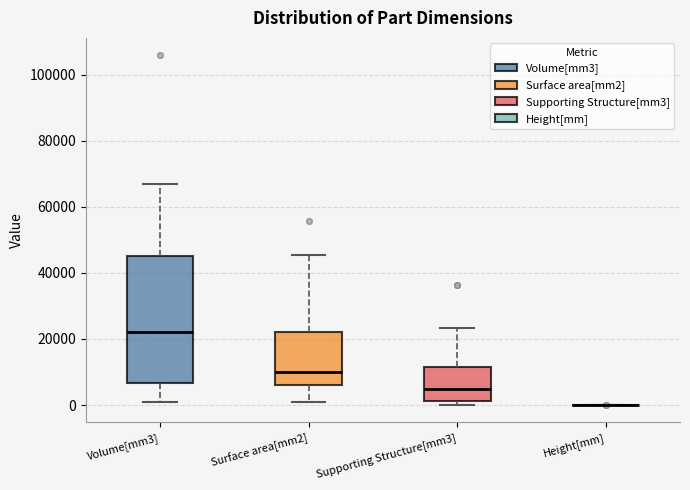

Which box is the tallest, from its lower edge to its upper edge?

Volume[mm3]